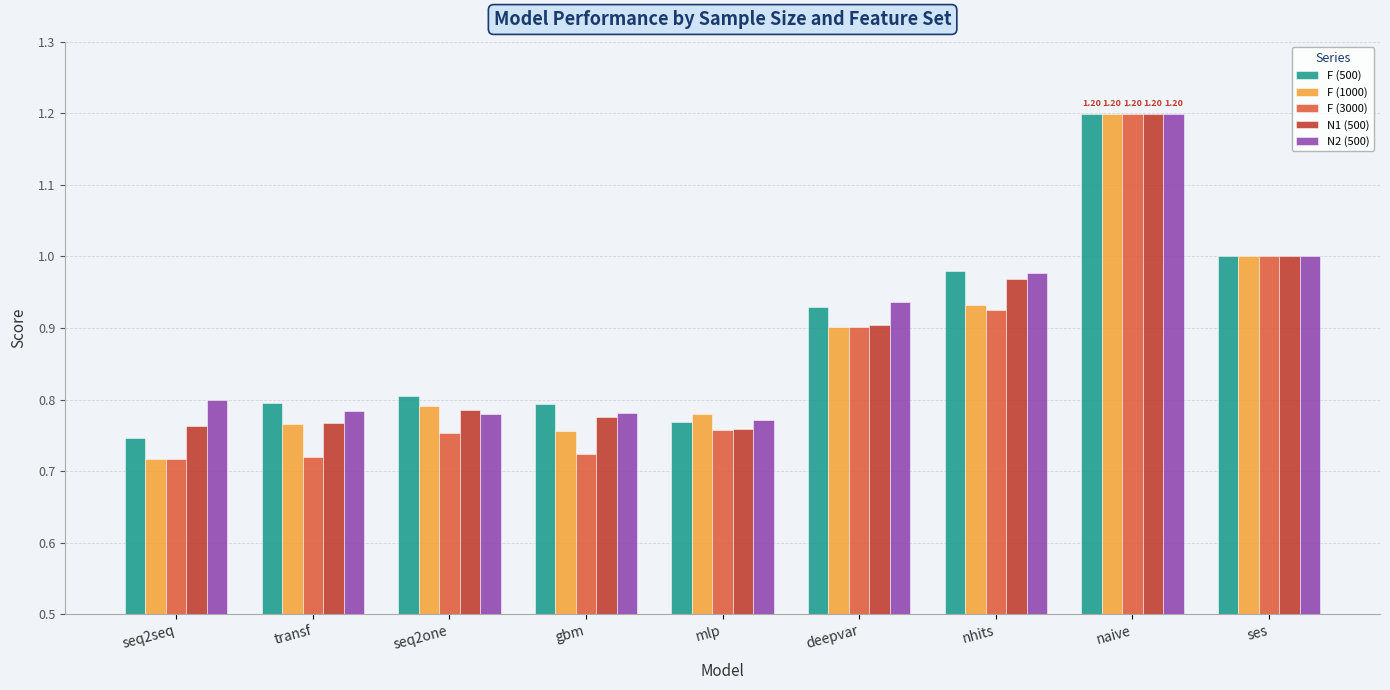

Between transf and nhits, which series saw the biggest shift?

F (3000)